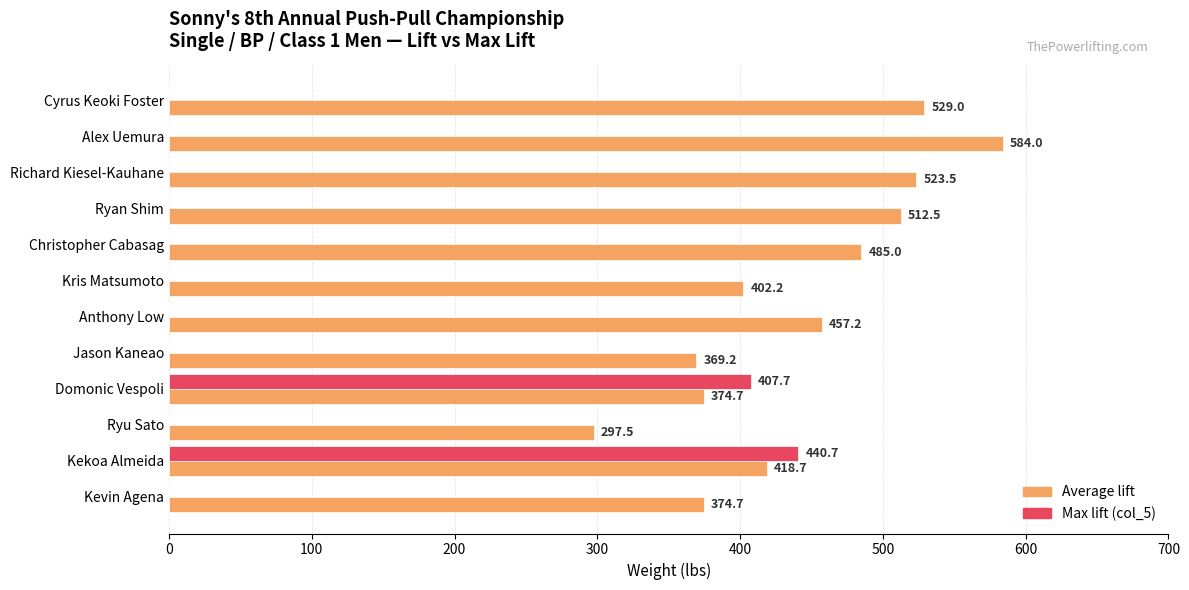

What is the total value across all series at Domonic Vespoli?

782.4